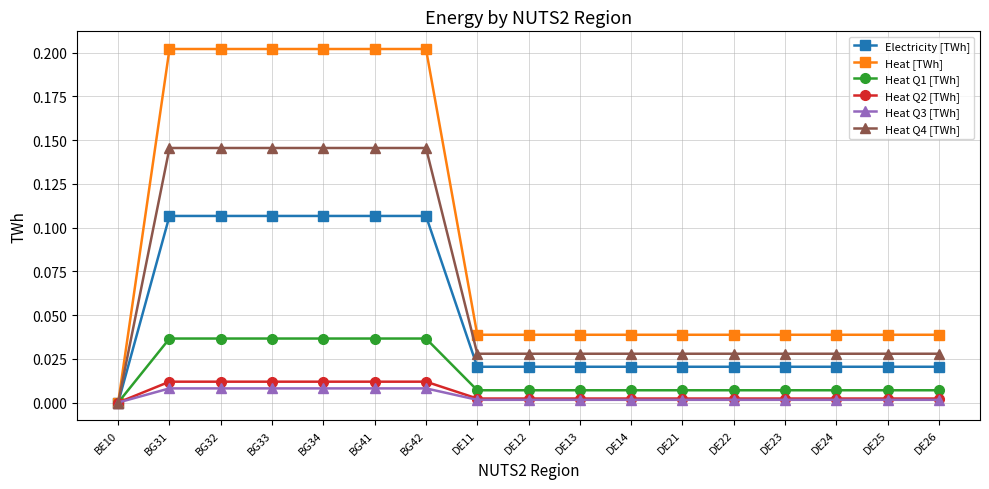

Is it true that Heat Q1 [TWh] equals 0.0 at DE25?

True